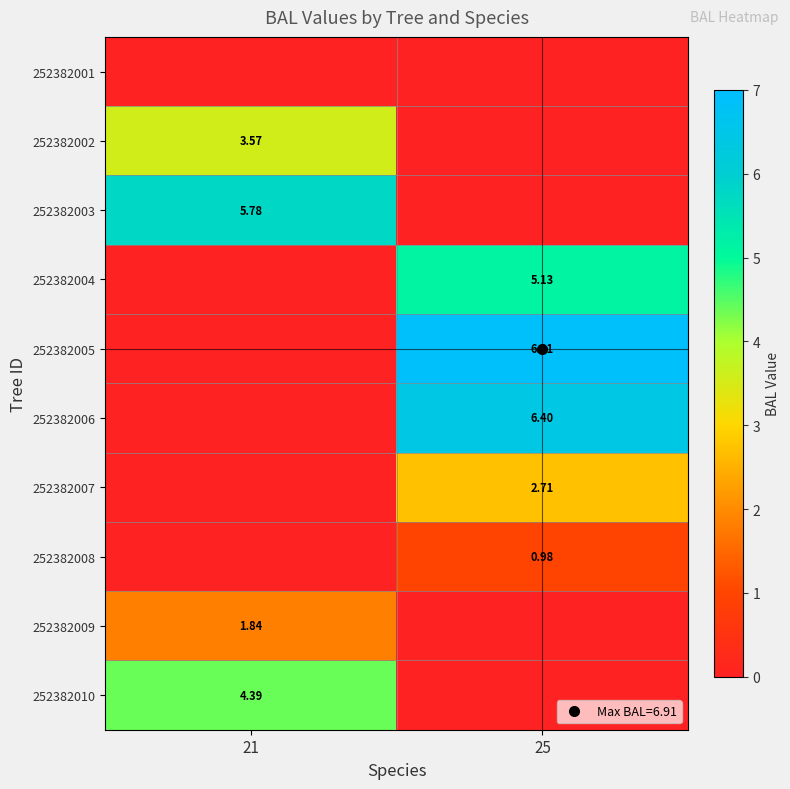

What is the maximum value for 252382003?

5.8